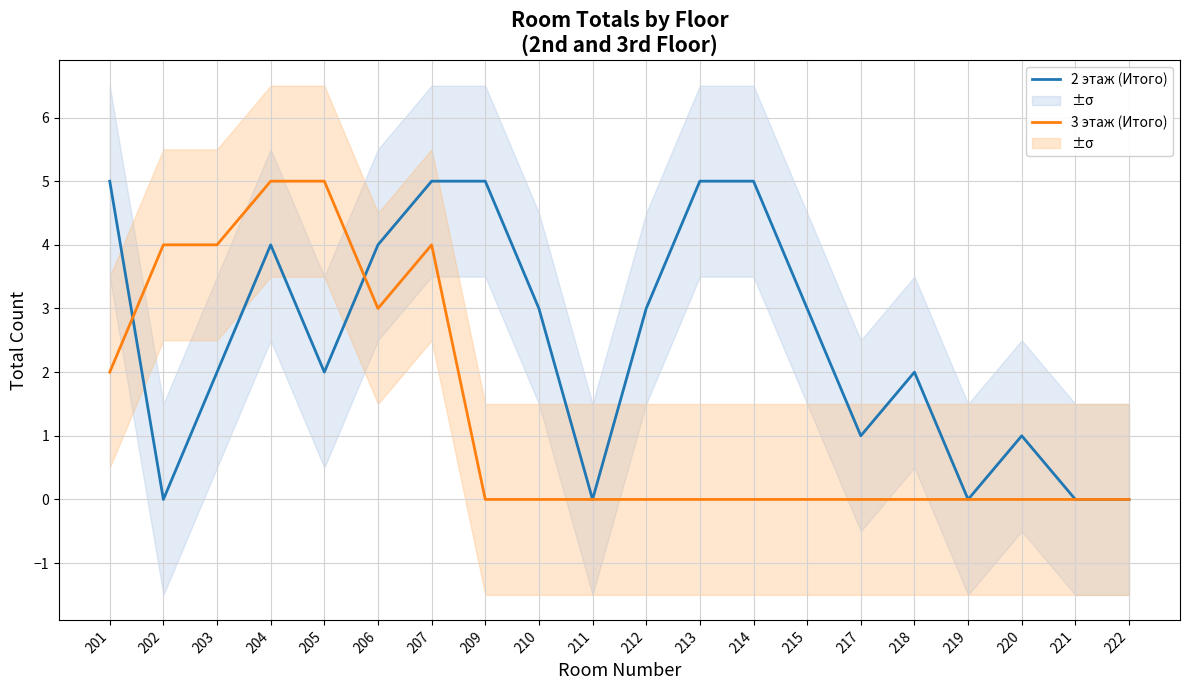

Reading left to right, extract all data points from this chart.

2 этаж (Итого): 5	0	2	4	2	4	5	5	3	0	3	5	5	3	1	2	0	1	0	0
3 этаж (Итого): 2	4	4	5	5	3	4	0	0	0	0	0	0	0	0	0	0	0	0	0